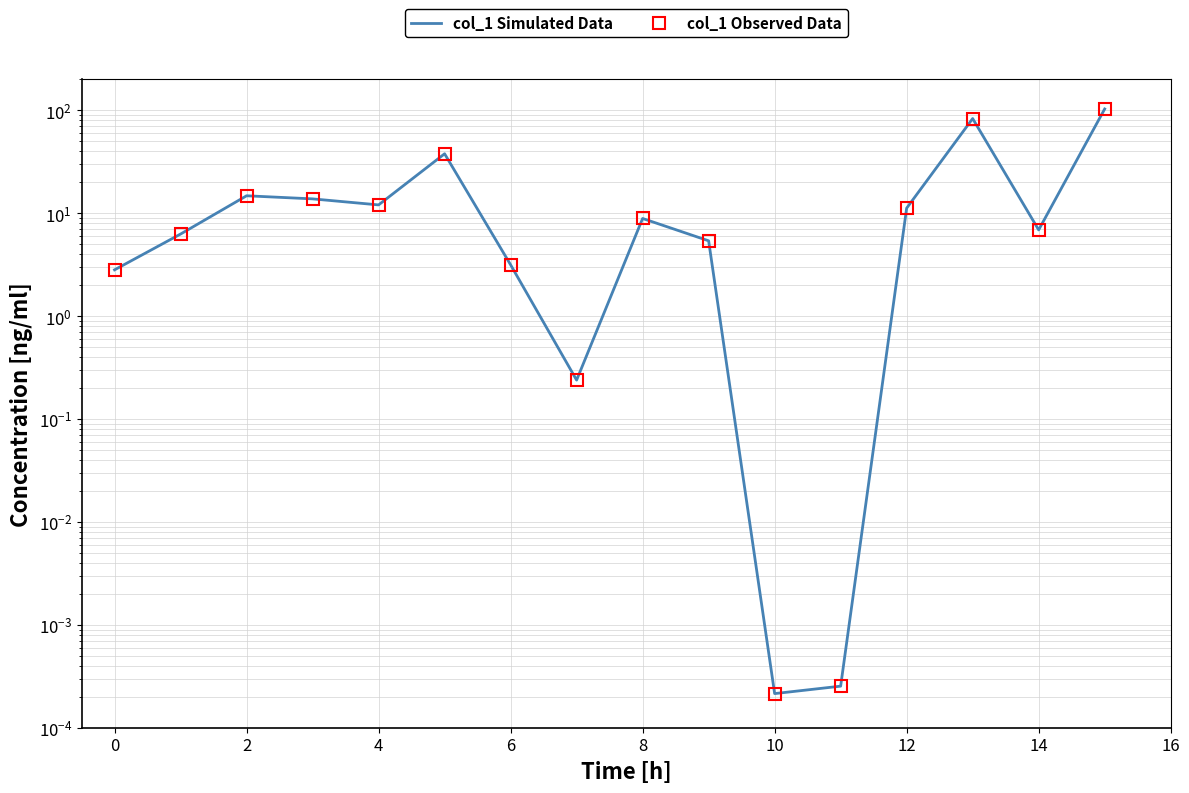

Rank the series at 10 from highest to lowest value.

col_1 Simulated Data, col_1 Observed Data